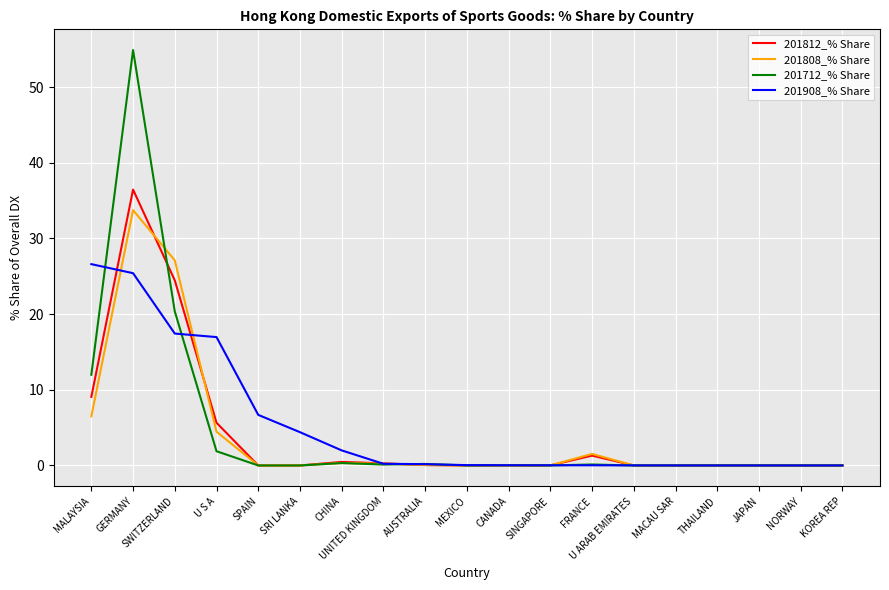

Rank the series by their maximum value, from lowest to highest.

201908_% Share, 201808_% Share, 201812_% Share, 201712_% Share